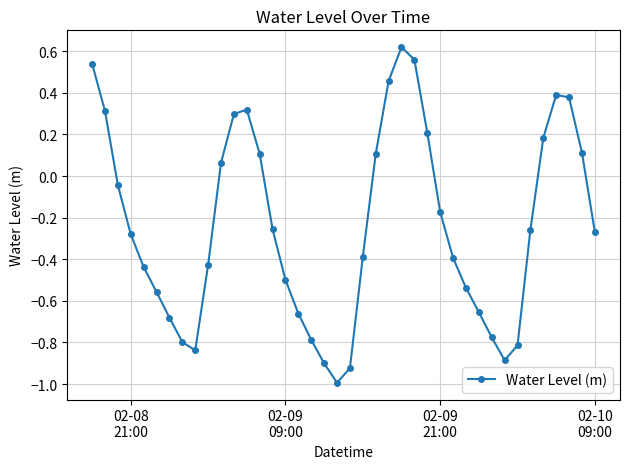

What is the smallest value displayed?

-1.0